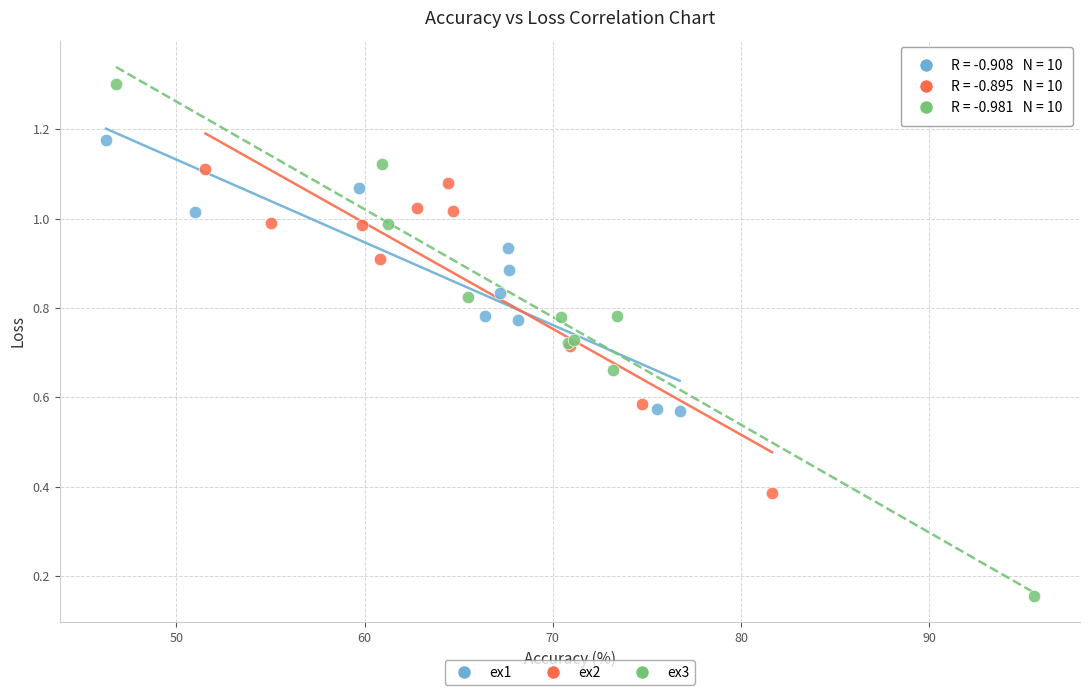

Which series contains the lowest Y value?

ex3